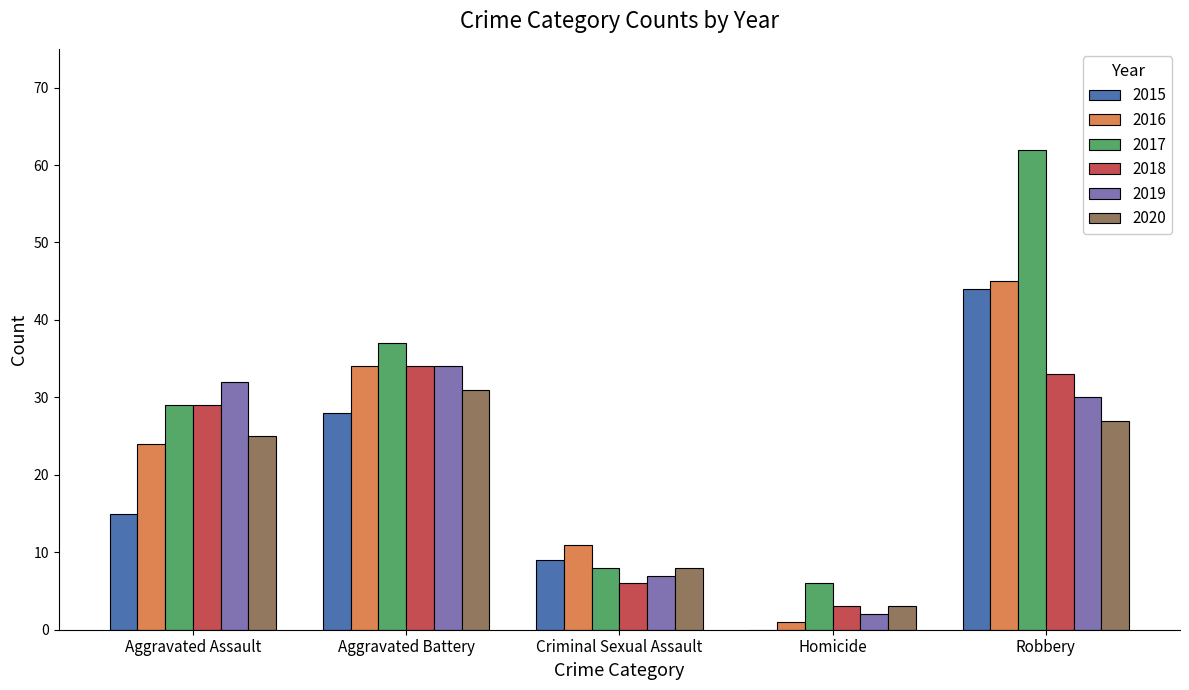

Which series has the largest range (max minus min)?

2017